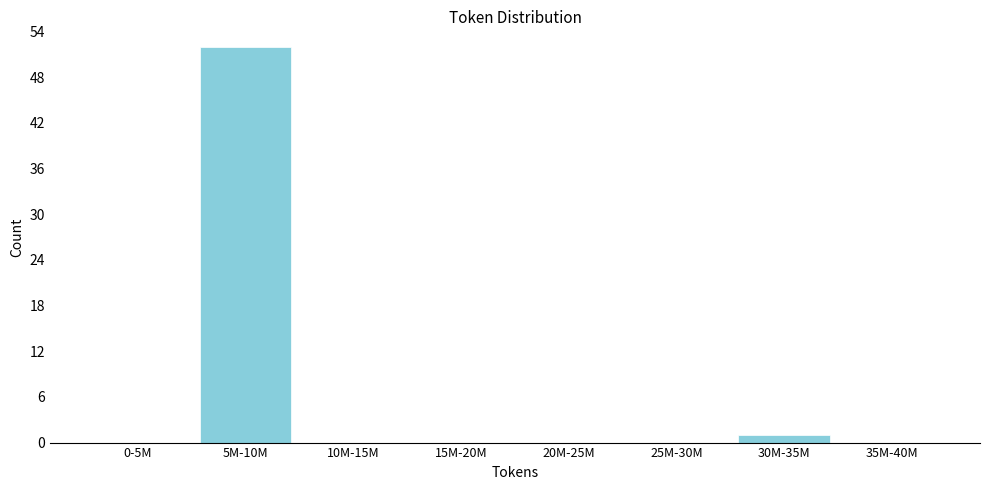

Reading left to right, transcribe all the data shown in this chart.

0-5M=0	5M-10M=52	10M-15M=0	15M-20M=0	20M-25M=0	25M-30M=0	30M-35M=1	35M-40M=0